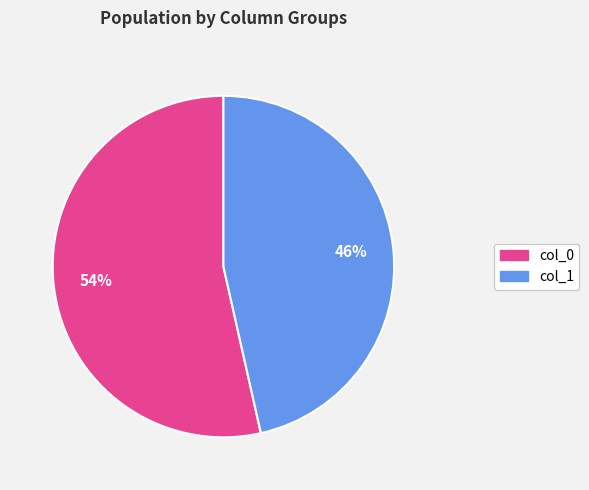

Rank the categories by value from lowest to highest.

col_1, col_0